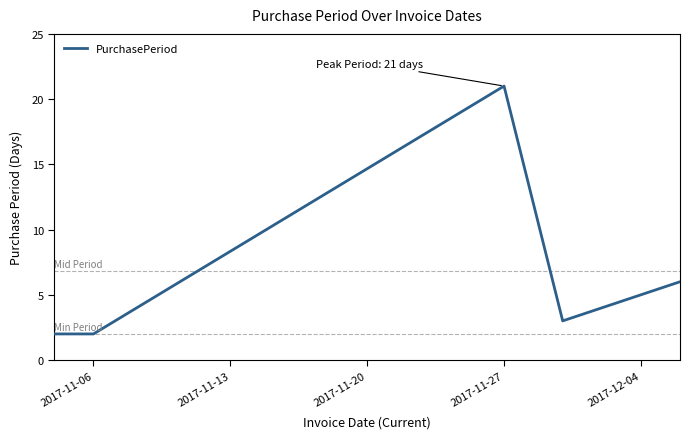

How many interior local peaks (higher than both neighbors) does the data have?

1